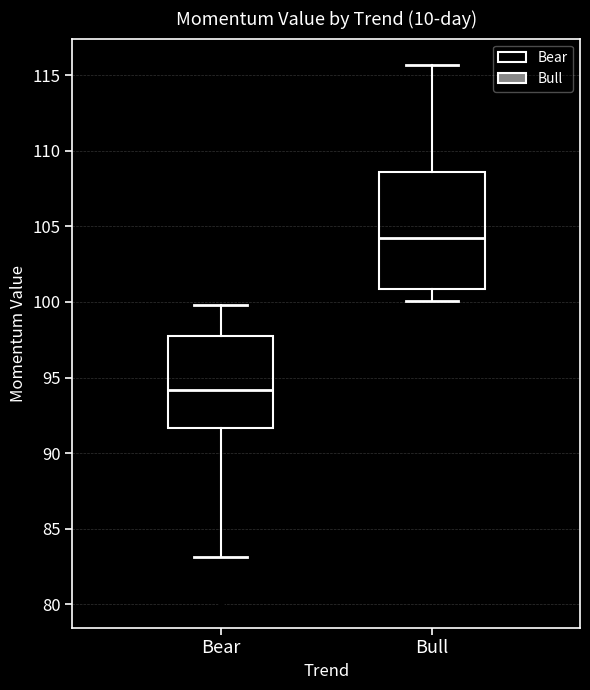

Which box is the tallest, from its lower edge to its upper edge?

Bull